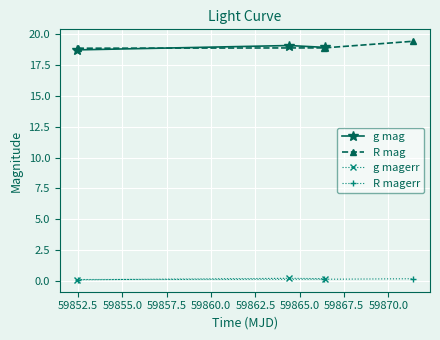

How many series are shown in this chart?

4